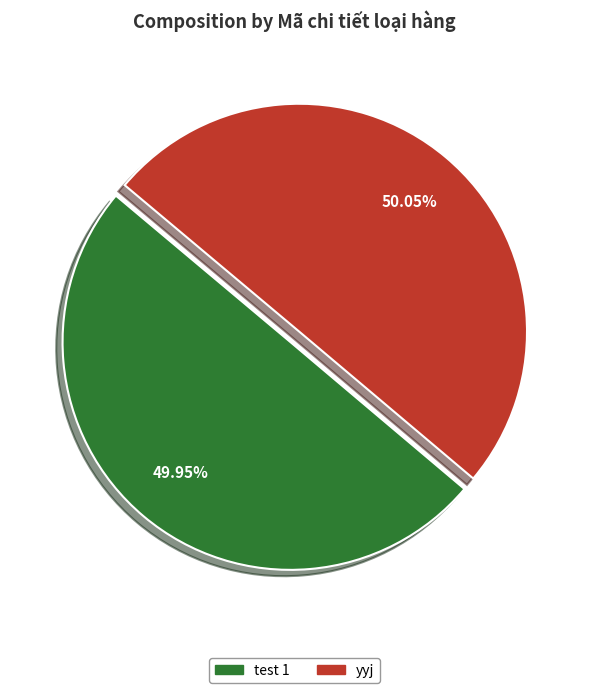

Is there any slice that represents more than half of the pie?

Yes